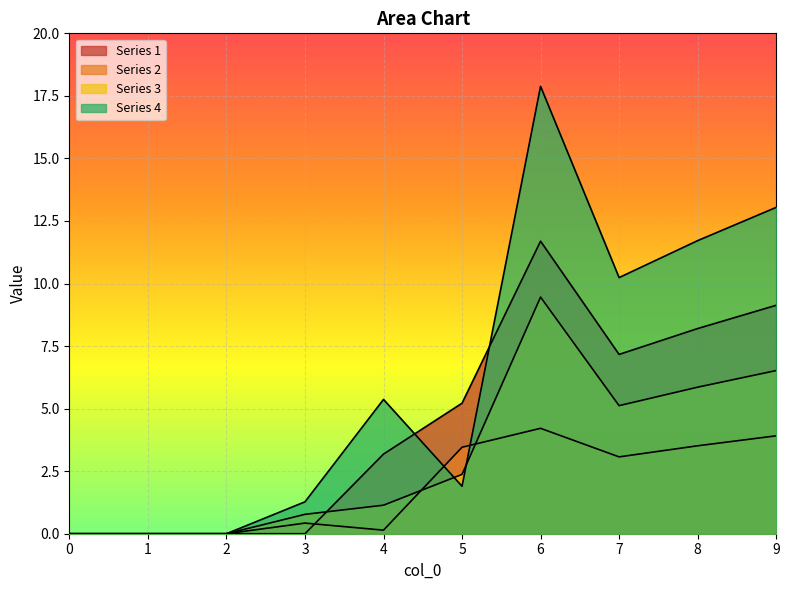

What is the value of the 1 point at the 6th from the left?

5.2